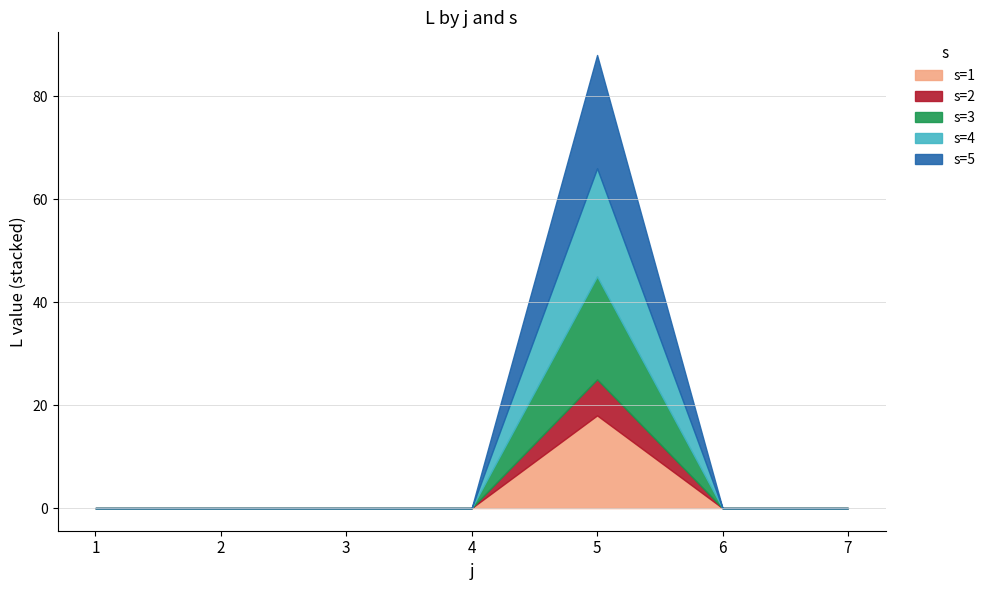

True or false: s=1 and s=5 intersect in this chart.

False